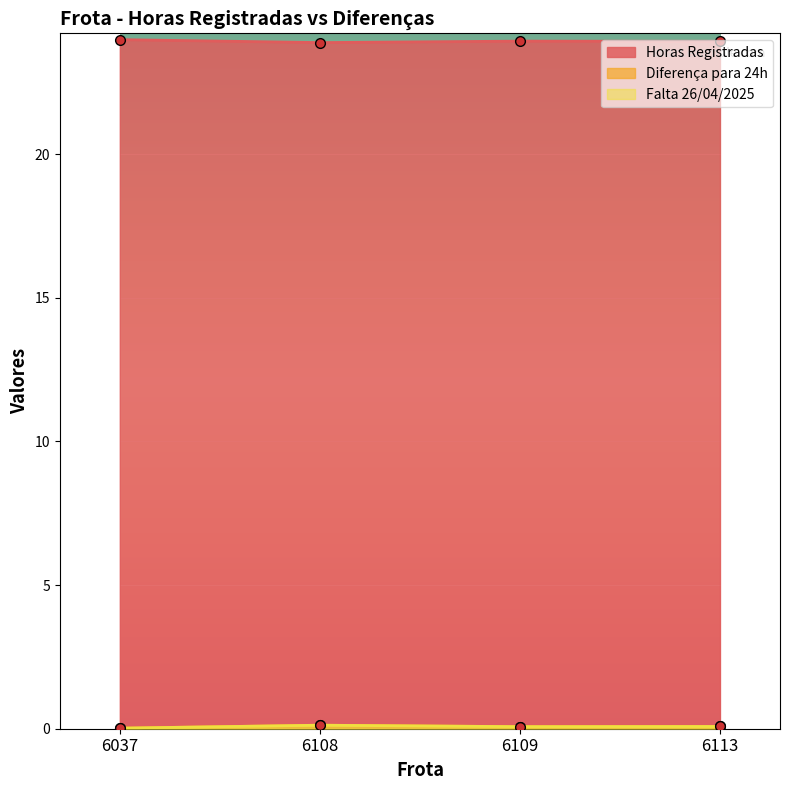

The Horas Registradas series shows 8.7 at 6108. True or false?

False